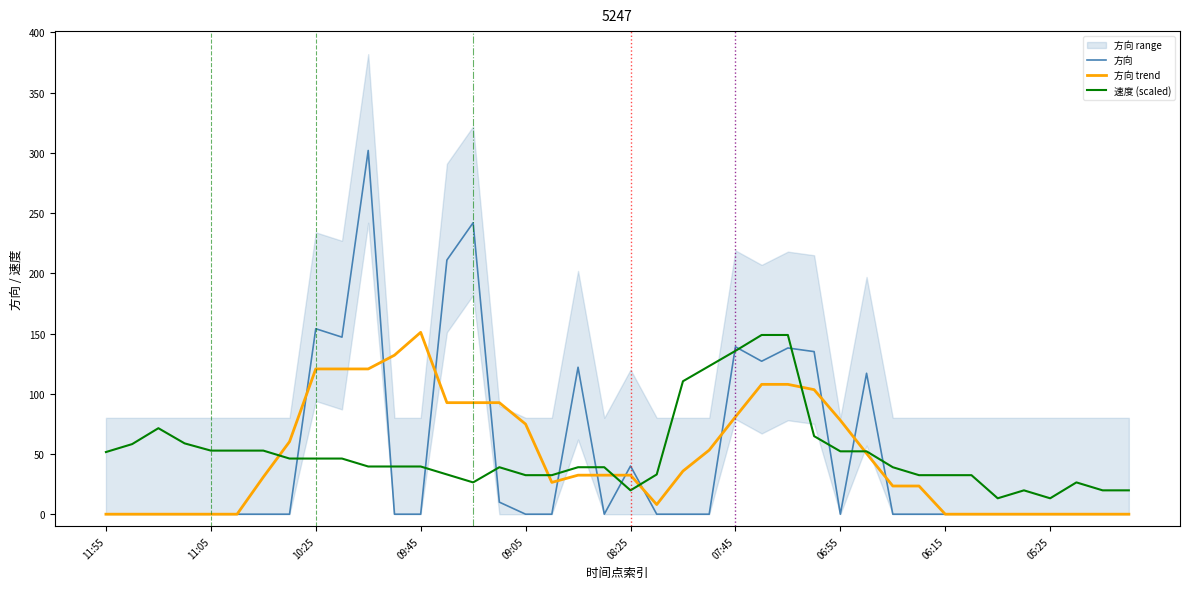

True or false: 方向 has more than 2 interior local peaks.

True